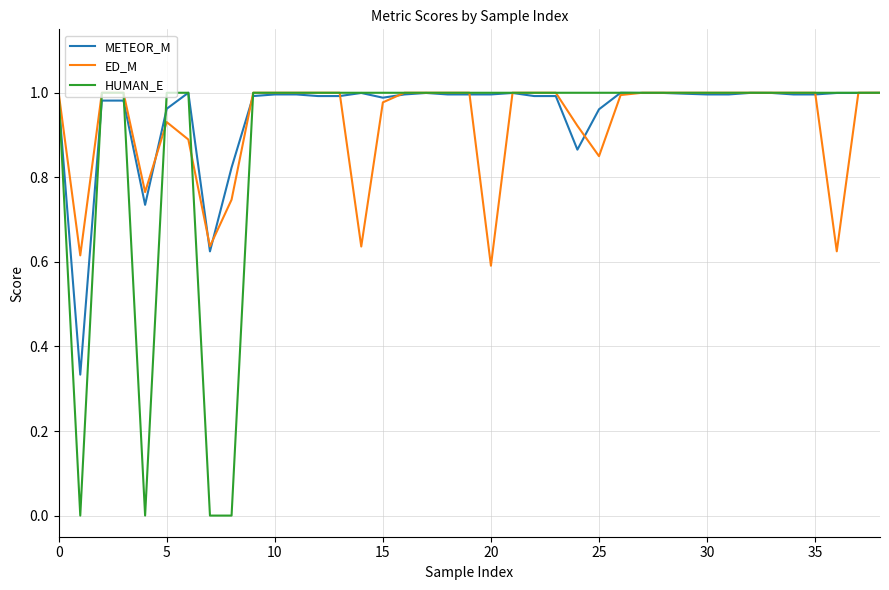

Which series has the largest range (max minus min)?

HUMAN_E